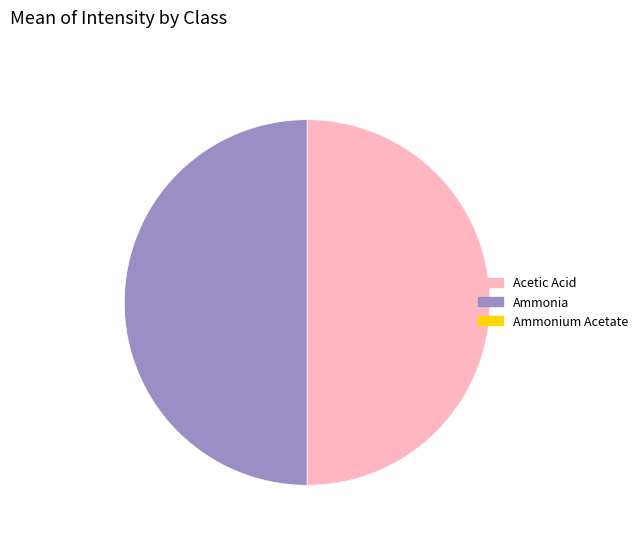

How many segments does this pie chart have?

2